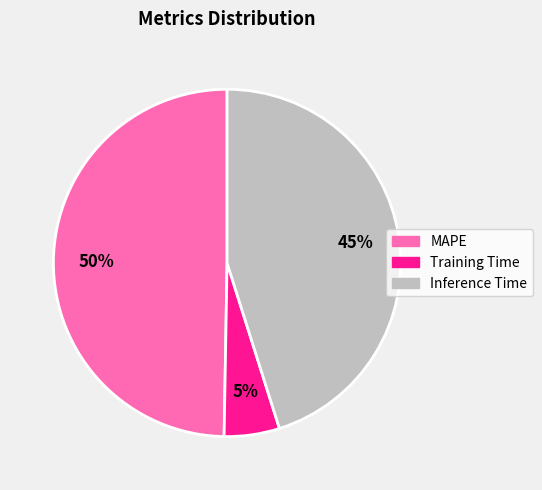

Does any single category account for the majority?

No